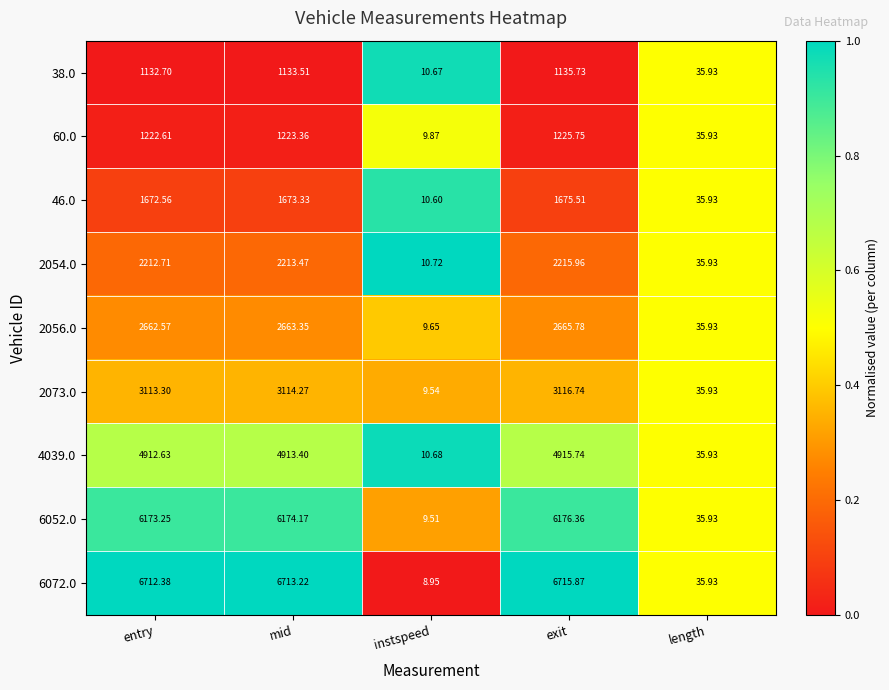

At which category is the sum across all series the highest?

exit